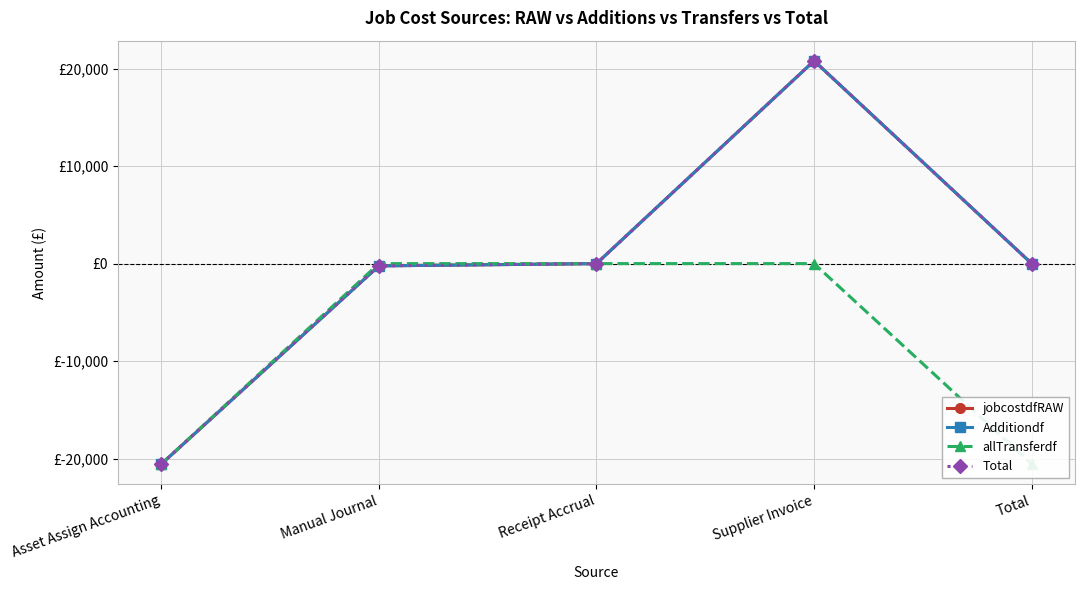

Is it true that Total equals -36743.2 at Asset Assign Accounting?

False